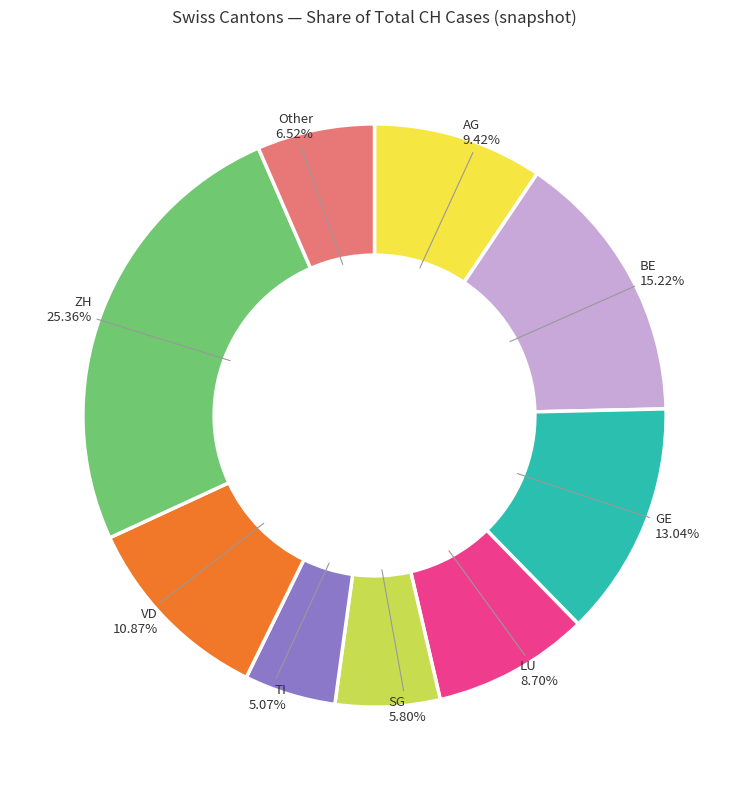

Does any single category account for the majority?

No